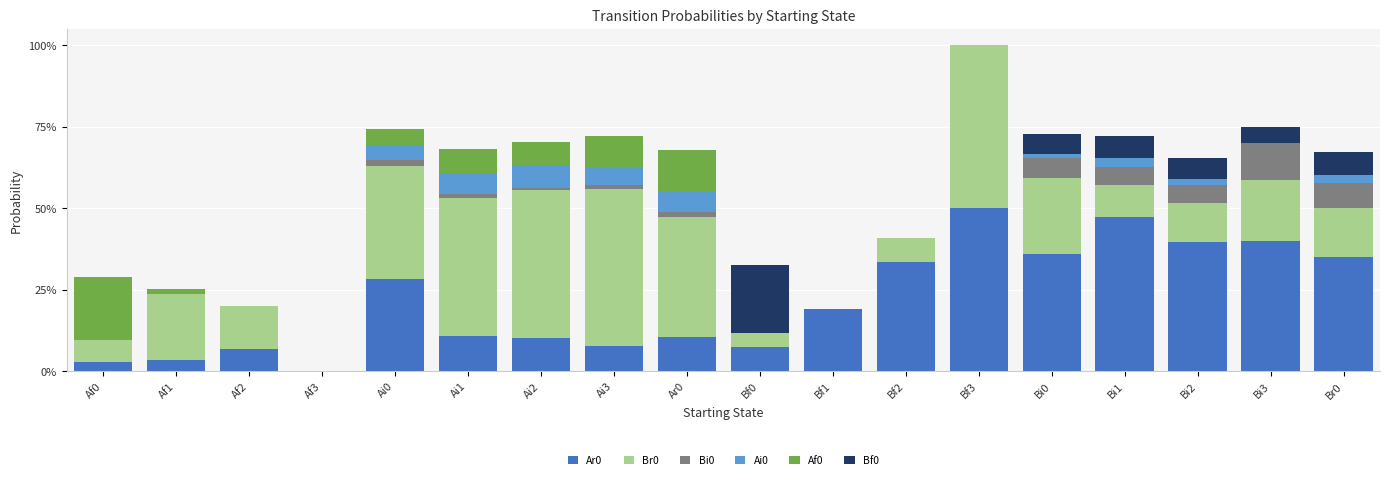

List the series in order of their peak value, lowest first.

Ai0, Bi0, Af0, Bf0, Ar0, Br0